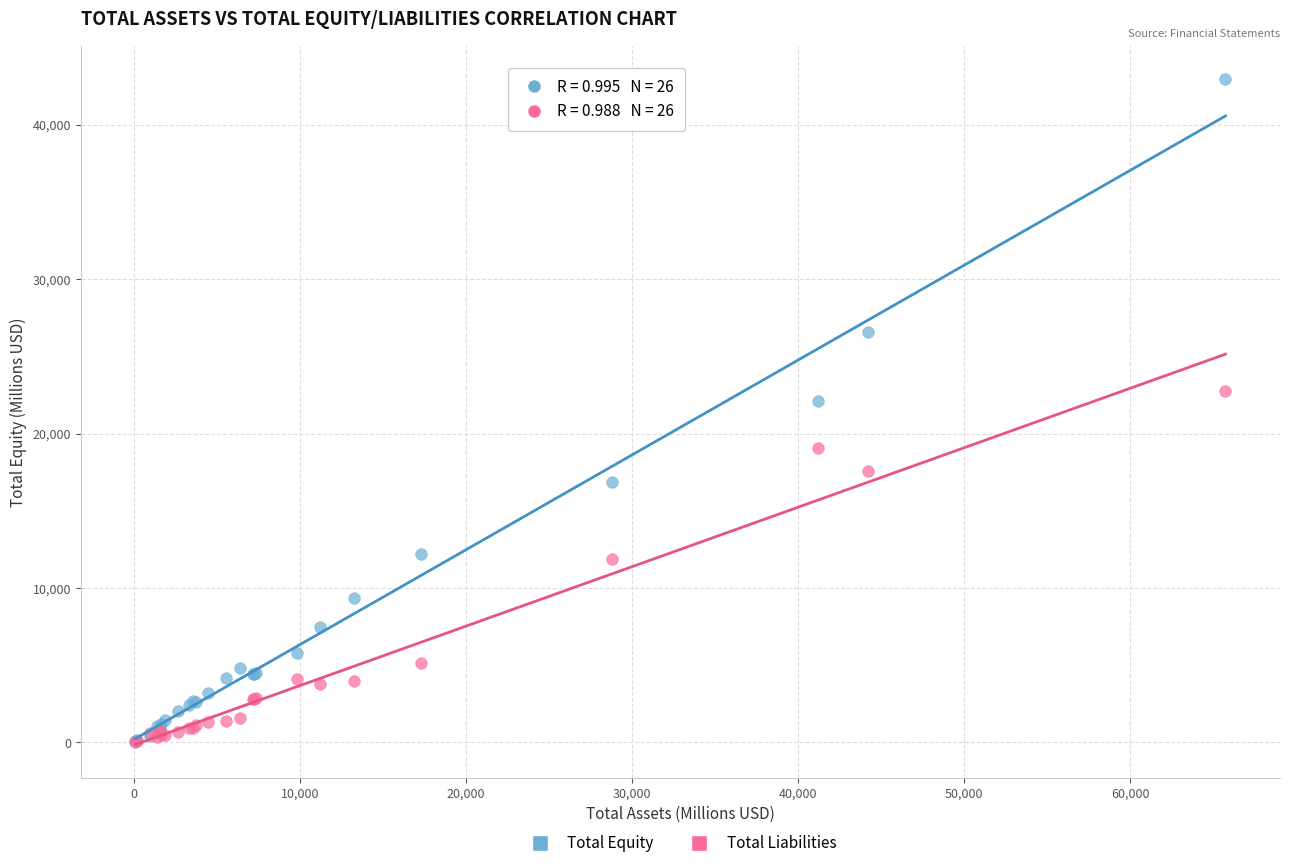

Which series has the largest Y range (max minus min)?

Total Equity